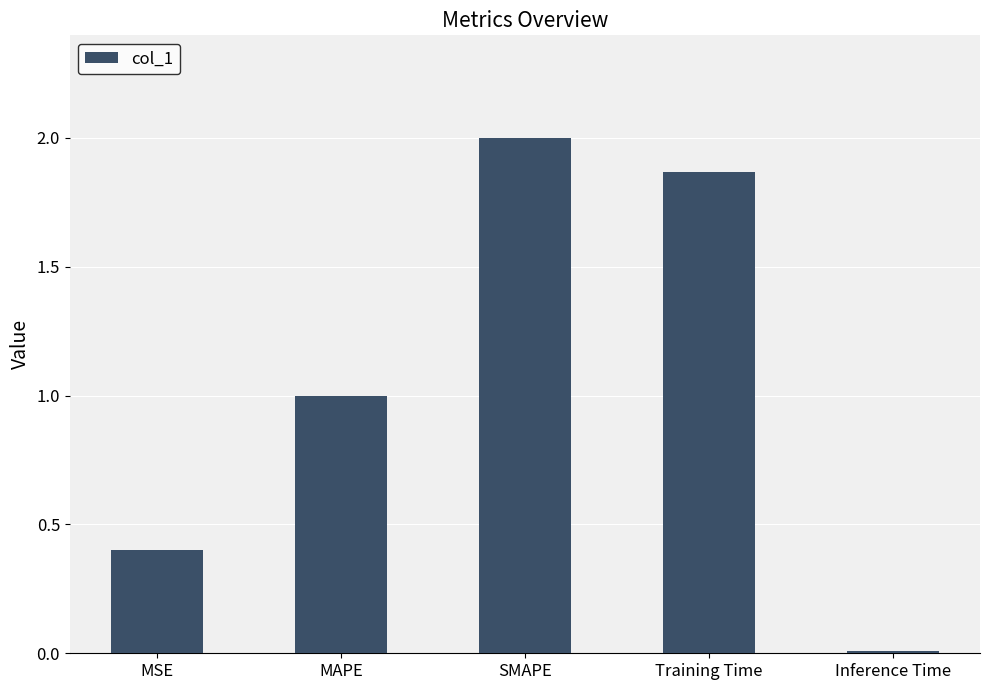

What is the label of the 3rd bar from the left?

SMAPE